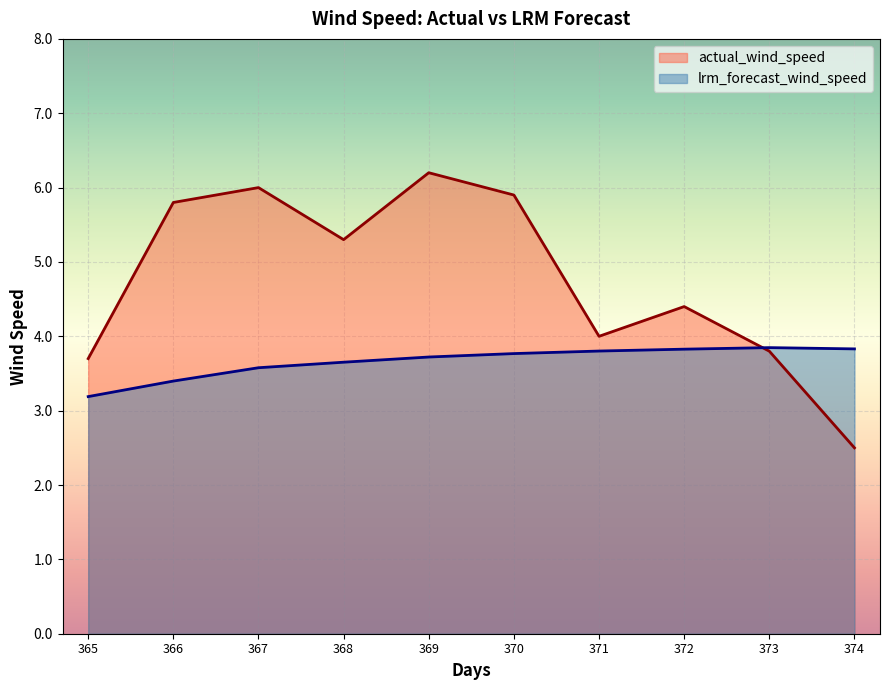

What is the difference between the highest and lowest values at 371?

0.2